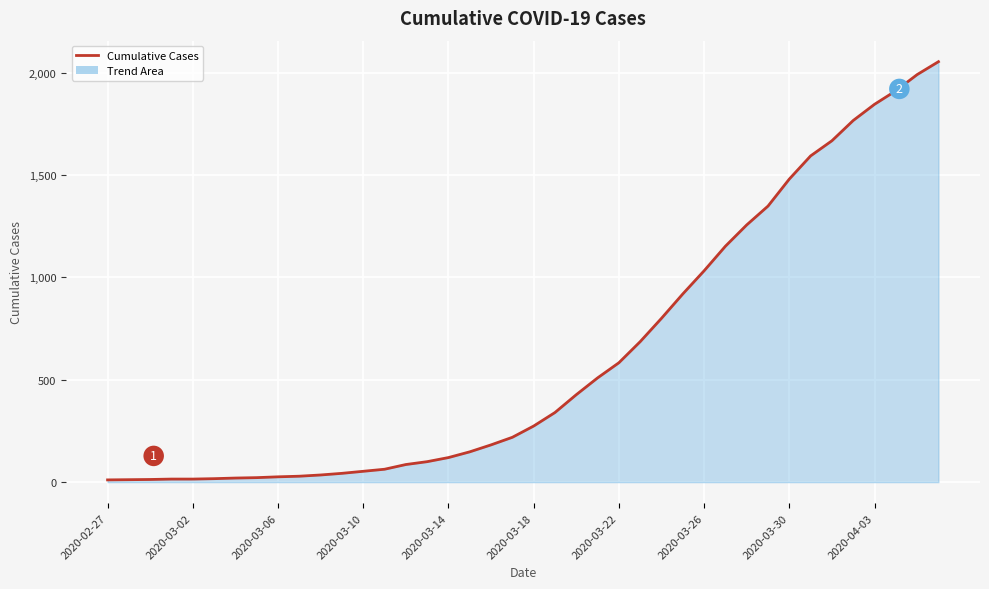

How many values are below 274?

20